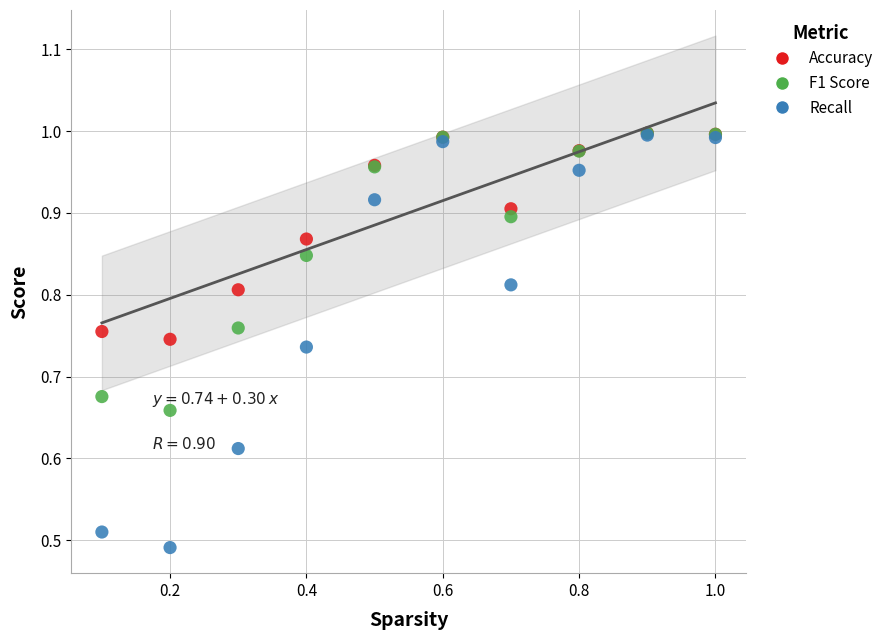

Which series reaches the minimum Y coordinate?

Recall